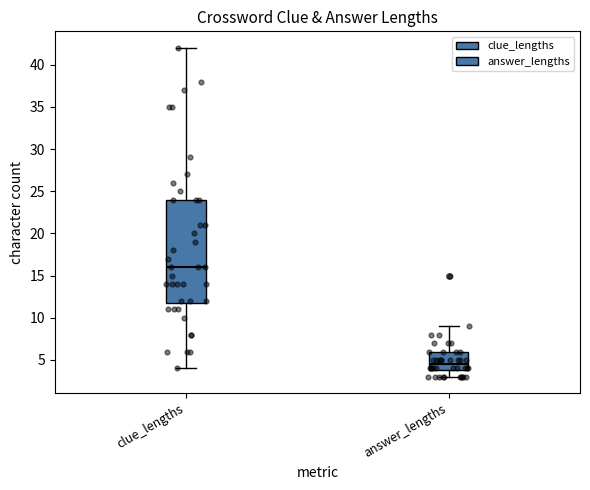

Reading left to right, read every box against the y-axis: the position of its median line, the range the box covers, and the ends of its whiskers. The values are not printed on the chart, so give them approximately, as read against the axis.

clue_lengths: median 16.0, box 12.0 to 24.0, whiskers 4.0 to 42.0
answer_lengths: median 4.5, box 4.0 to 6.0, whiskers 3.0 to 9.0